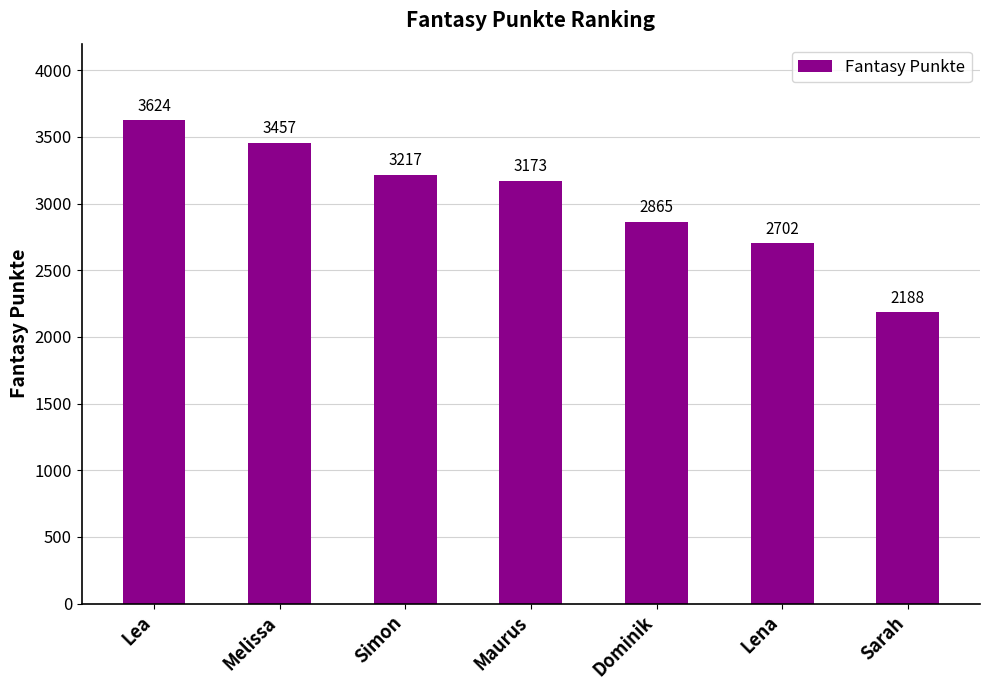

What is the change in value from Lea to Simon?

-407